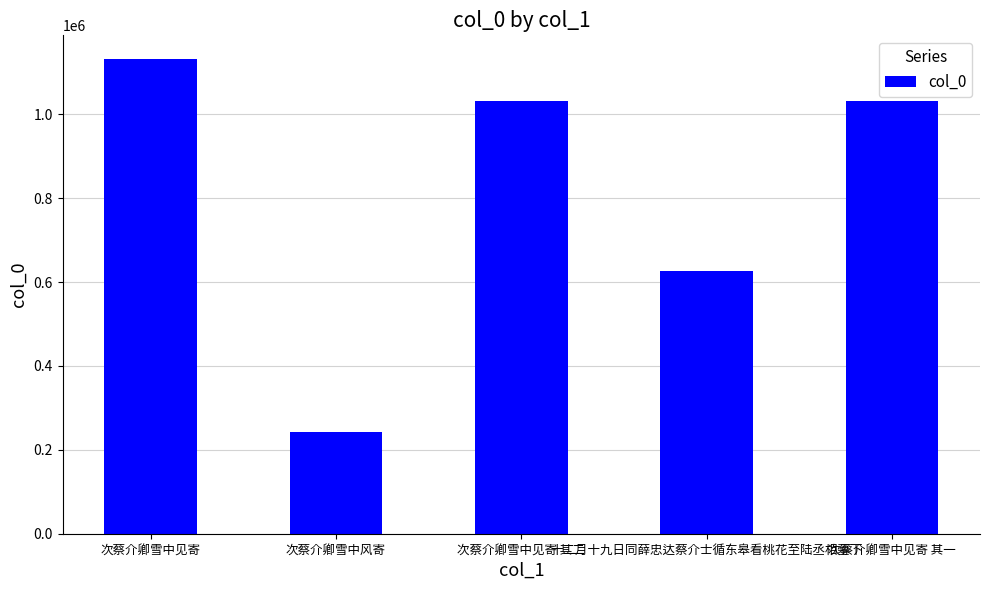

What is the difference between the maximum and minimum values?

890388